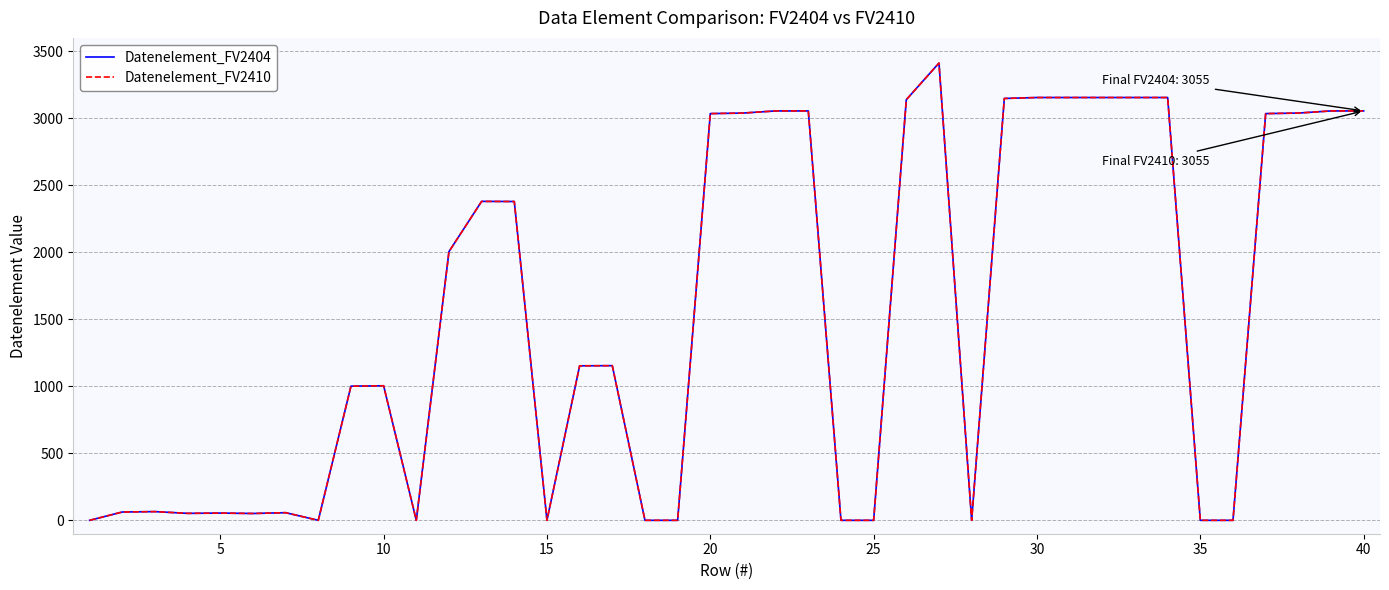

Does the chart display data point markers on the line(s)?

No